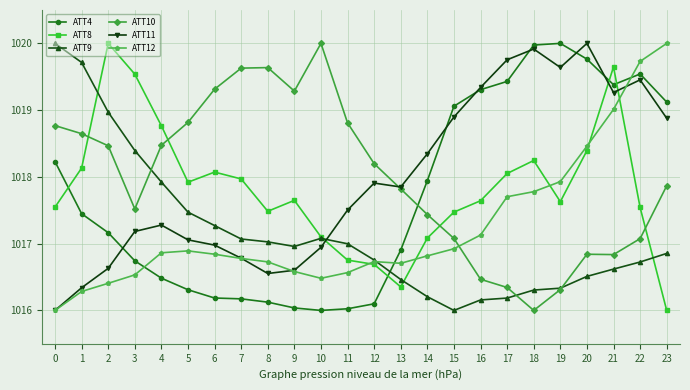

Where do ATT4 and ATT10 first cross each other?

13 and 14